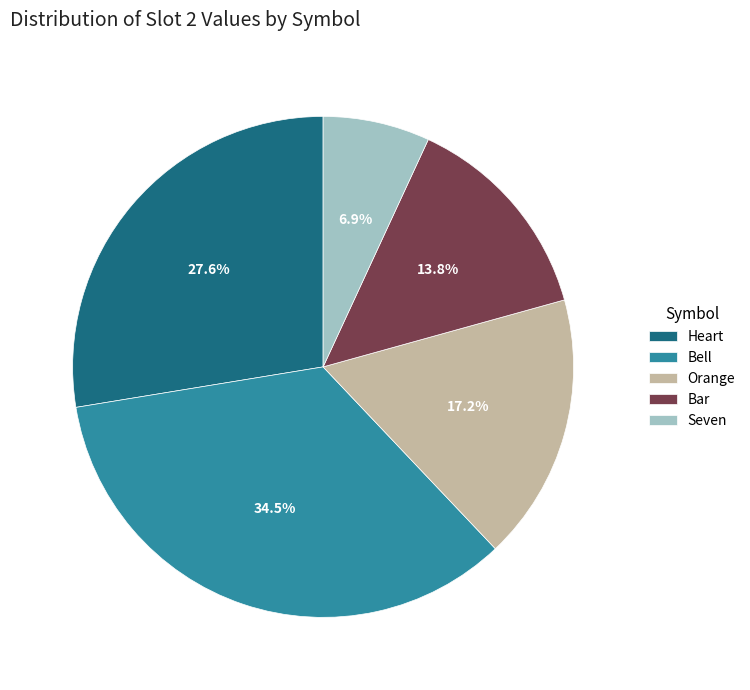

Count the number of slices in the pie.

5